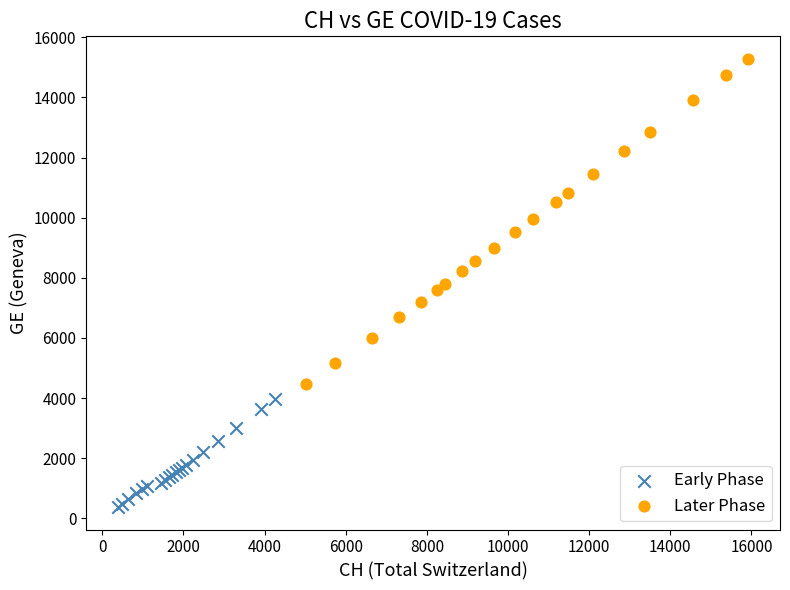

Which series contains the highest Y value?

Later Phase